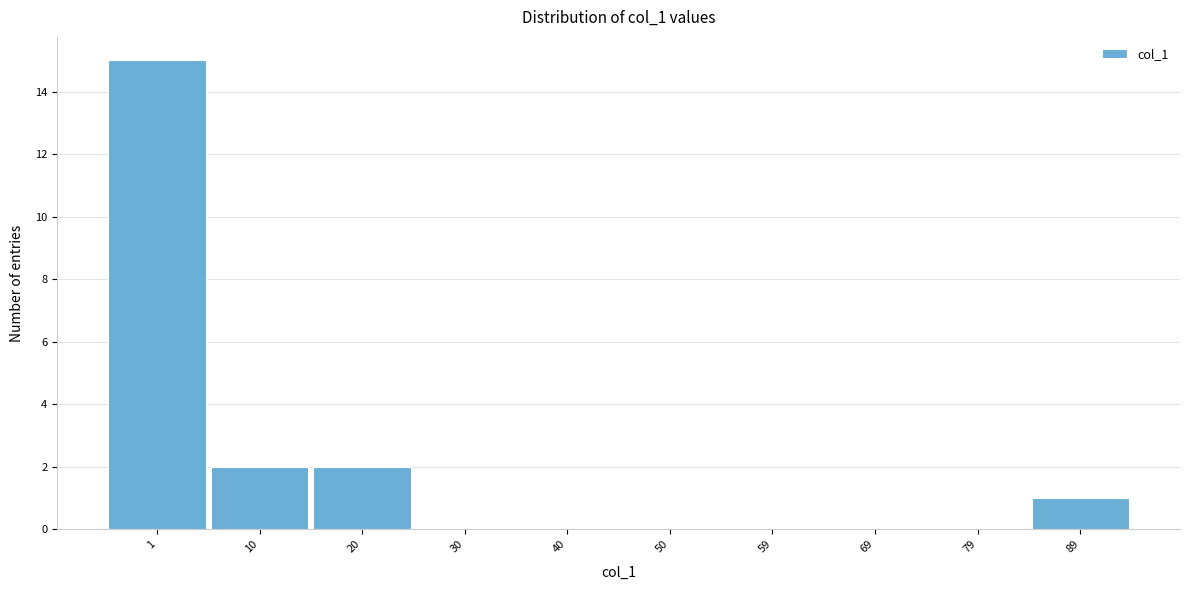

Reading right to left, transcribe all the data shown in this chart.

89=1	79=0	69=0	59=0	50=0	40=0	30=0	20=2	10=2	1=15